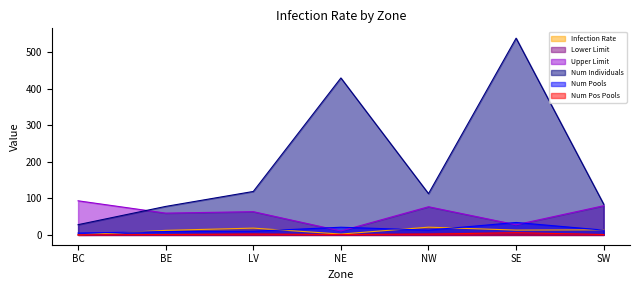

Which category has the lowest value across all series?

BC